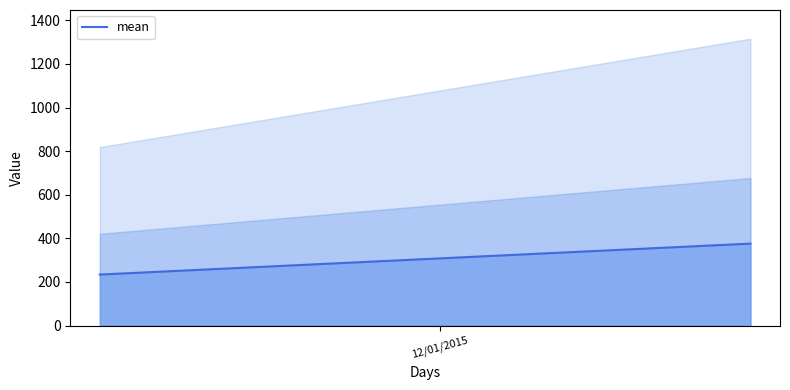

Count the values in the range 234 to 376.

2